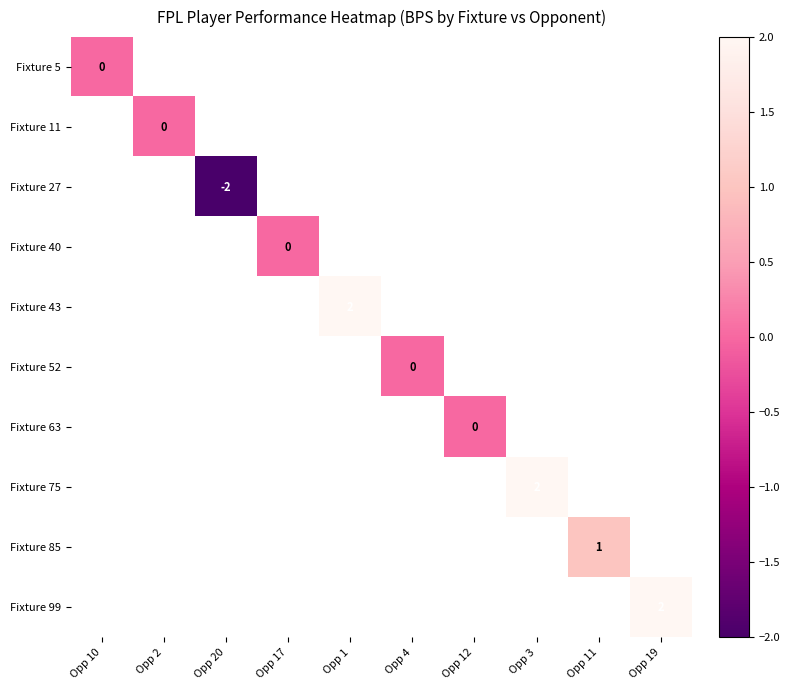

True or false: Fixture 43 has a value of 2 at Opp 1.

True